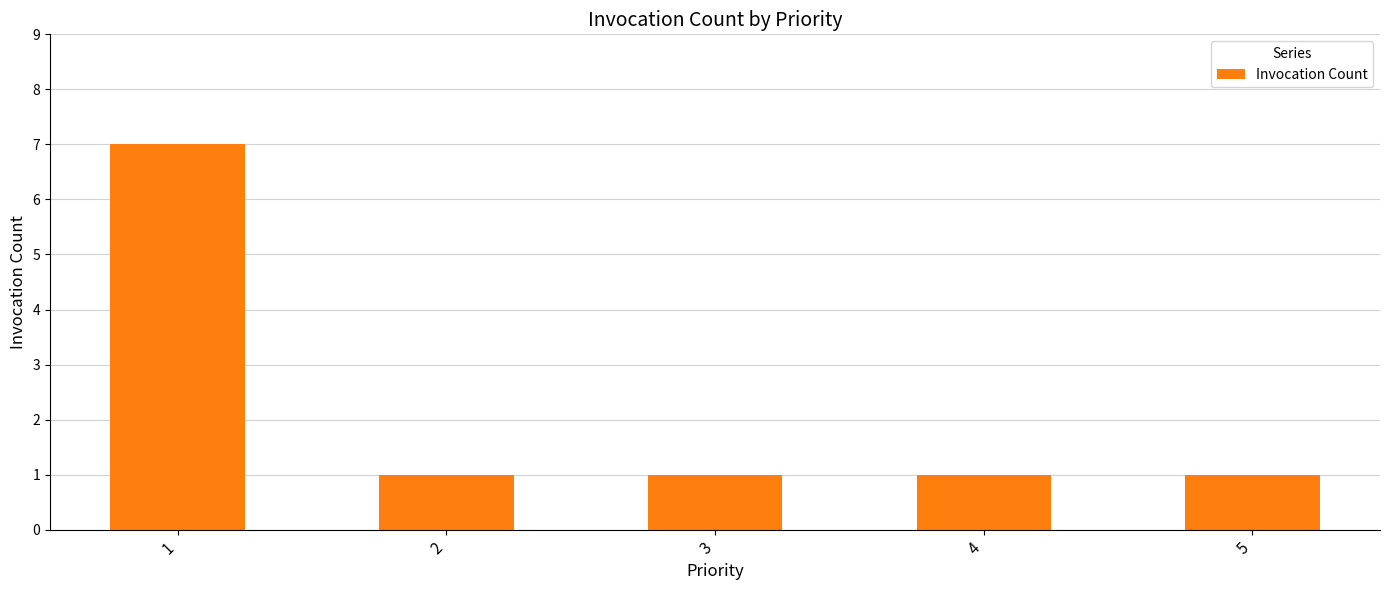

What is the change in value from 1 to 5?

-6